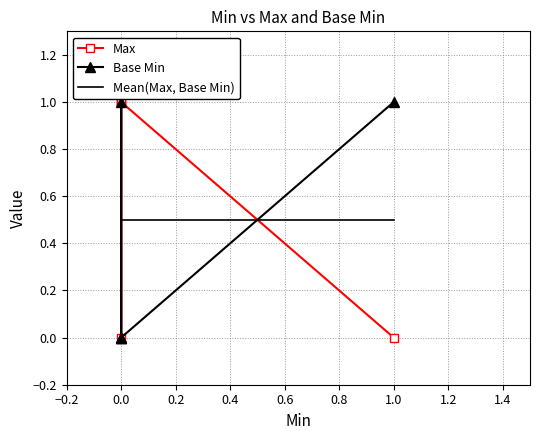

Reading right to left, extract all data points from this chart.

Max: 0.0	1.0	0.0	1.0	1.0
Base Min: 1.0	0.0	1.0	0.0	0.0
Mean(Max, Base Min): 0.5	0.5	0.5	0.5	0.5